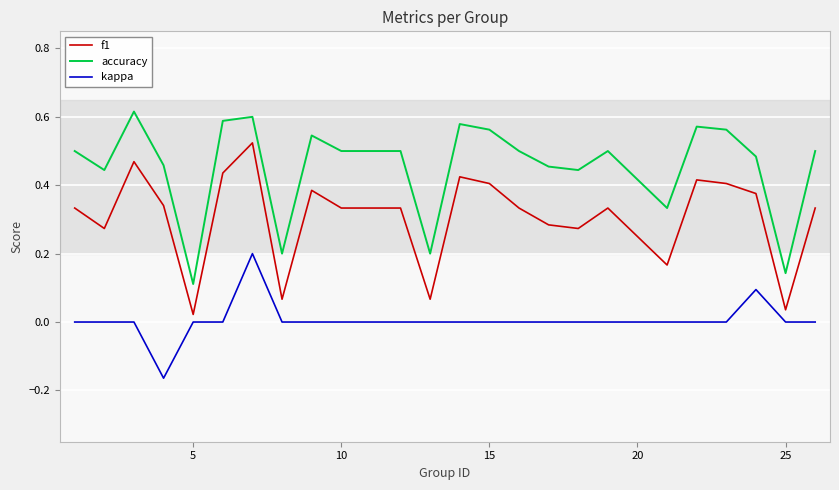

True or false: f1 and accuracy intersect in this chart.

False